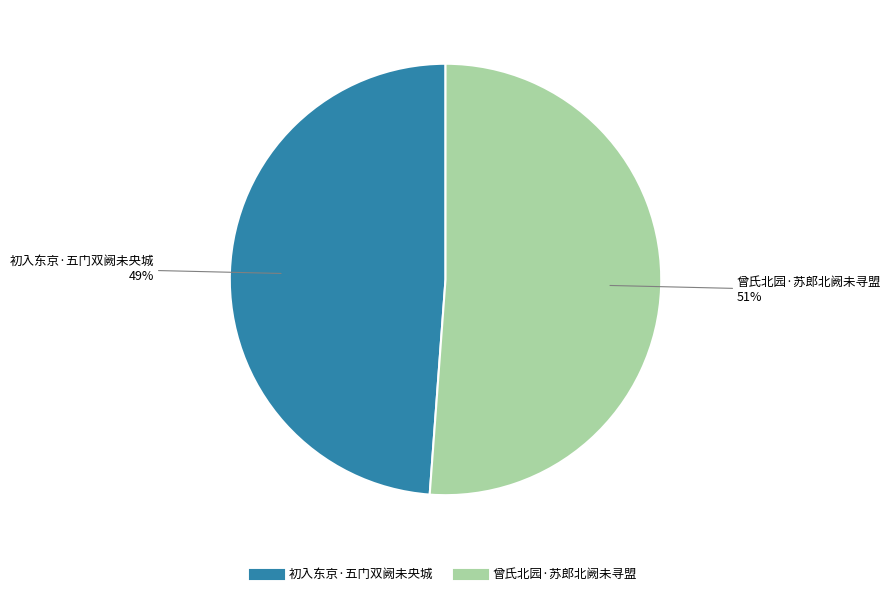

Is there any slice that represents more than half of the pie?

Yes